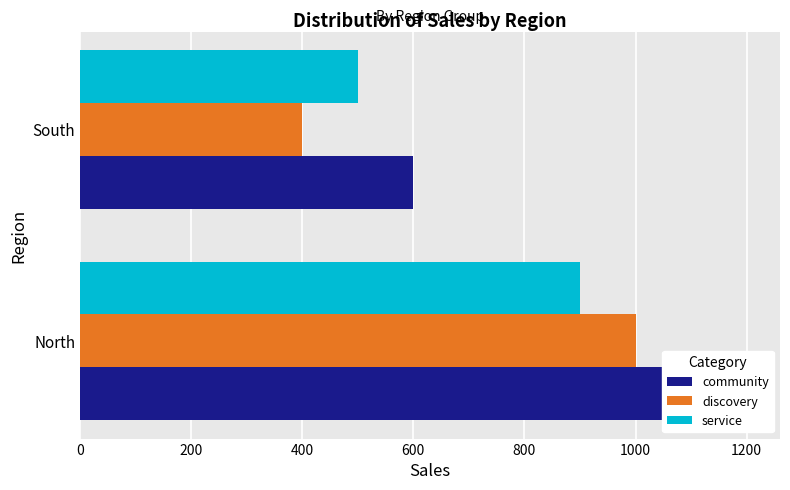

What is the spread (max minus min) of values at South?

200